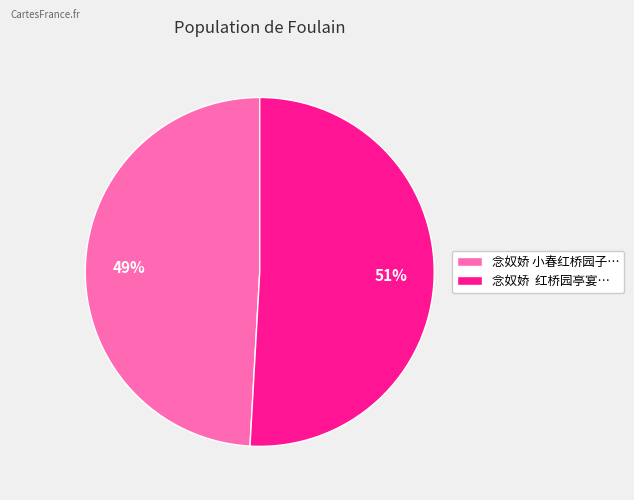

What percentage is the 念奴娇 小春红桥园子… slice, to the nearest percent?

49%